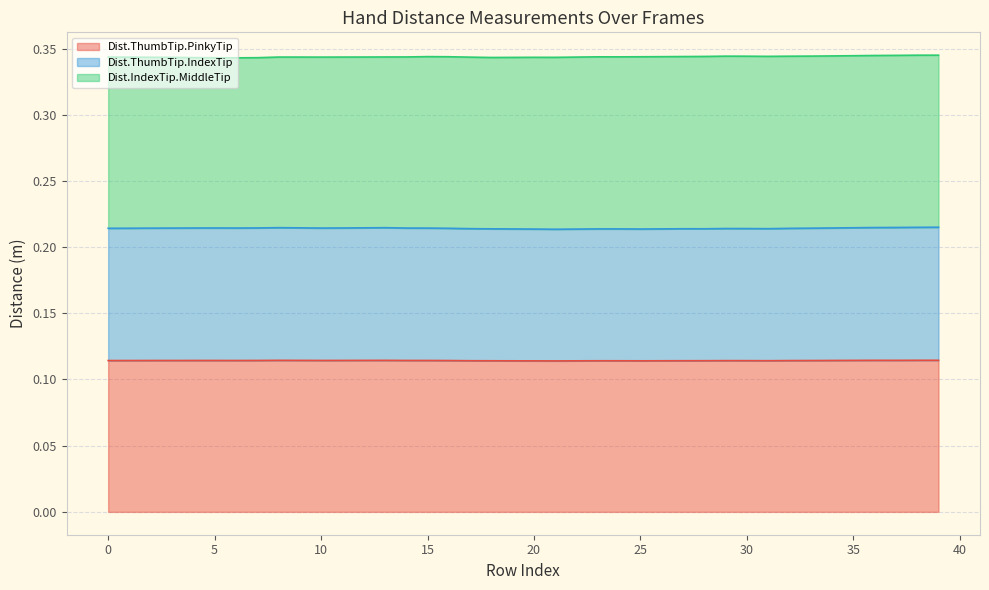

Between 2 and 10, which is larger?

10